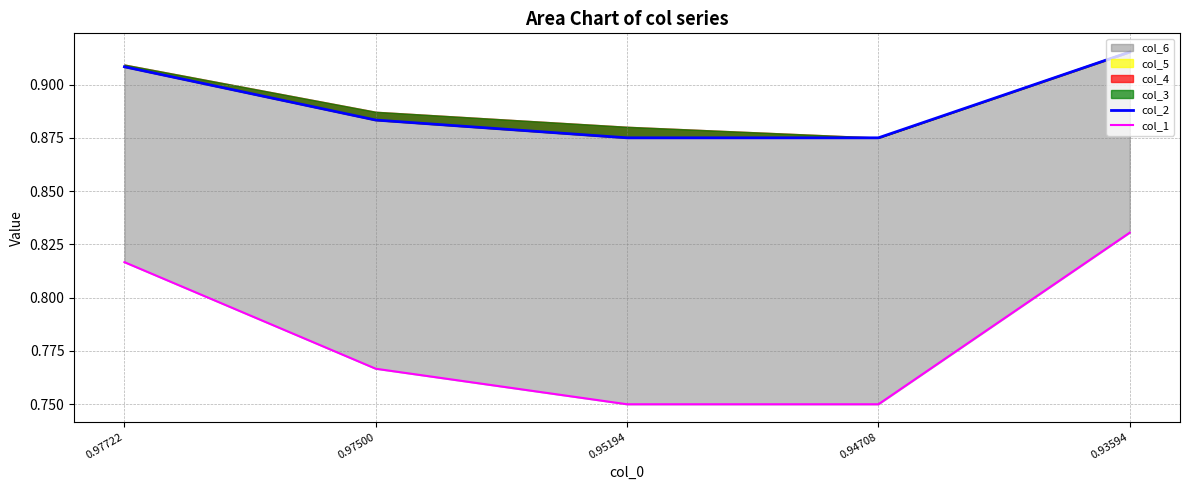

Which series has the largest range (max minus min)?

col_1